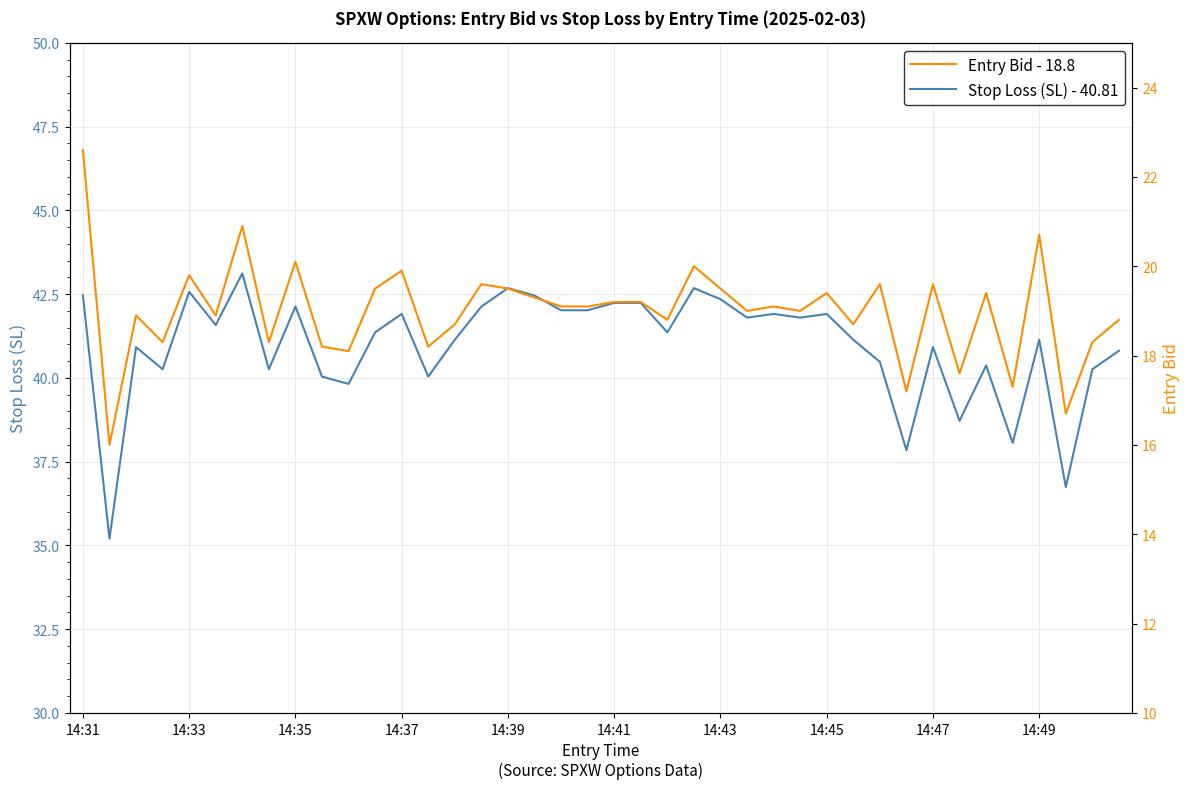

True or false: Stop Loss (SL) - 40.81 has a value of 42.1 at 14:35.

True